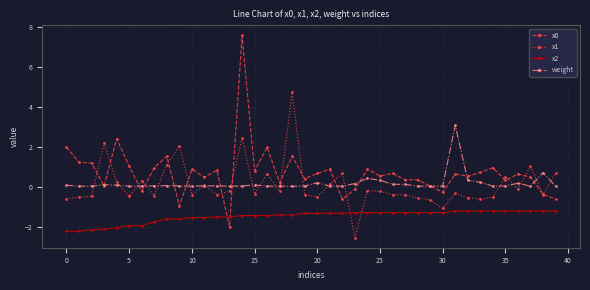

True or false: weight and x2 cross at least once.

False